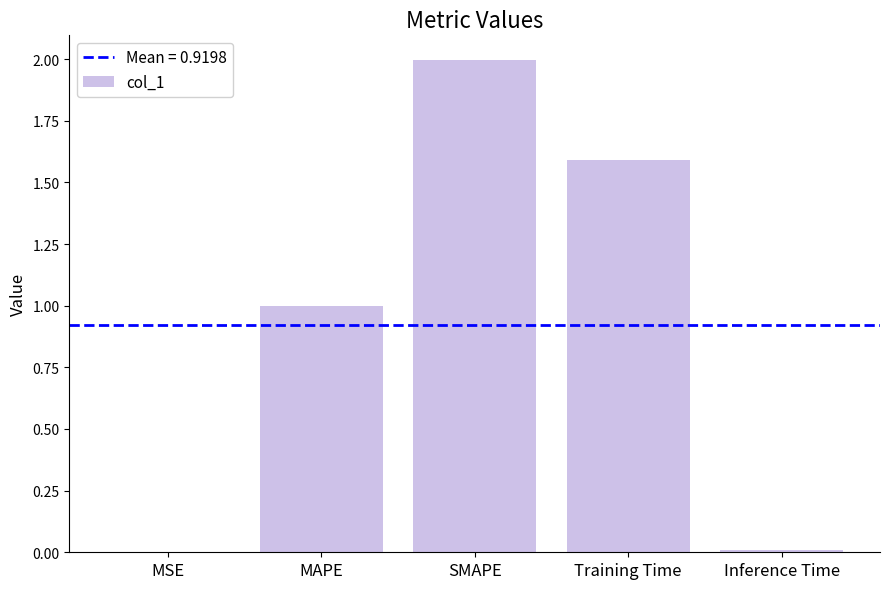

Does the chart contain stacked bars?

No